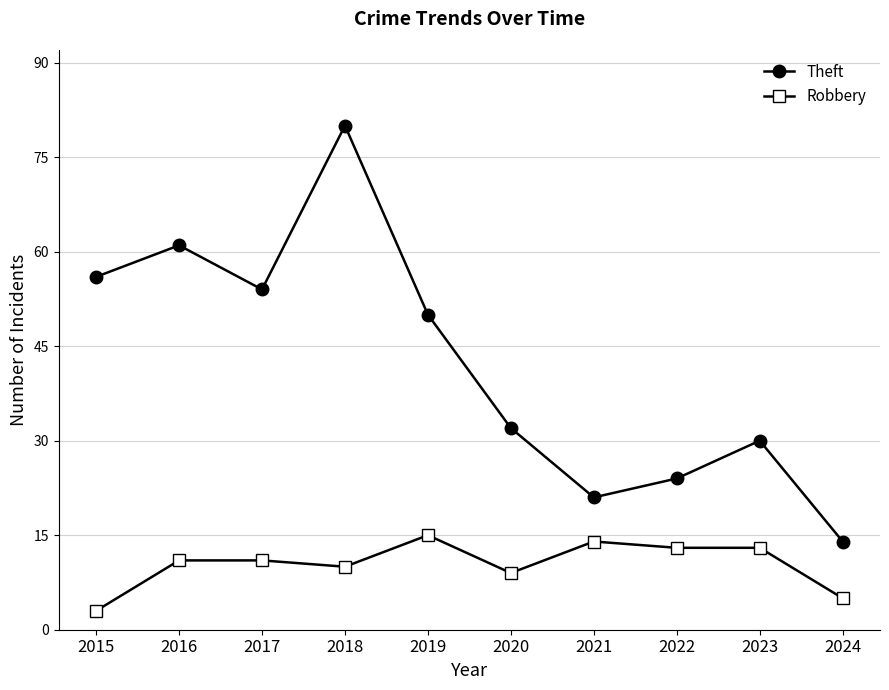

What is the approximate value of Theft at 2021?

21